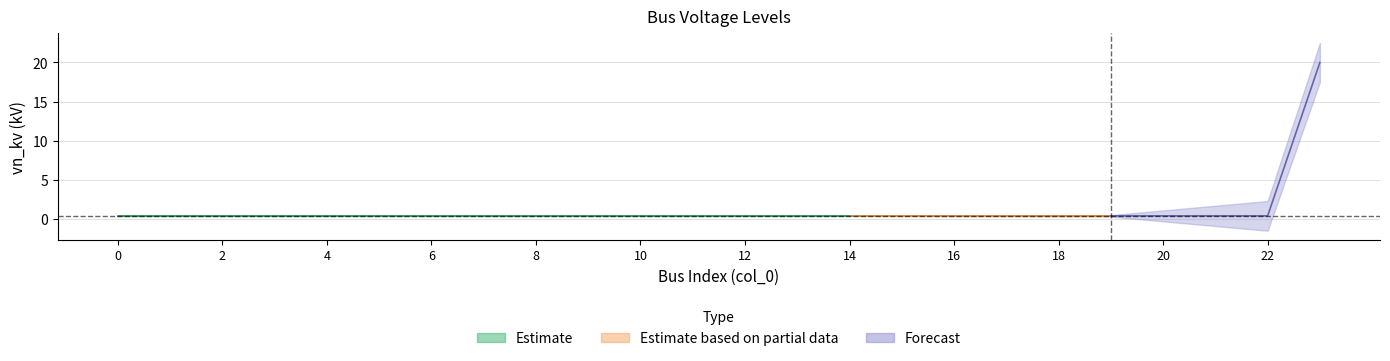

What is the maximum value shown in the chart?

20.0